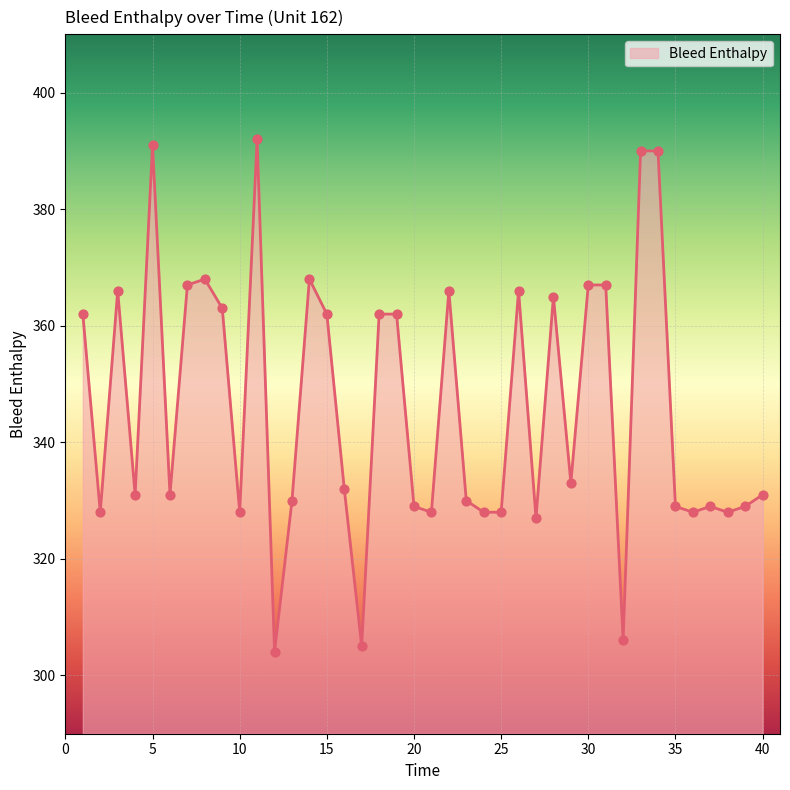

What is the maximum value shown in the chart?

392